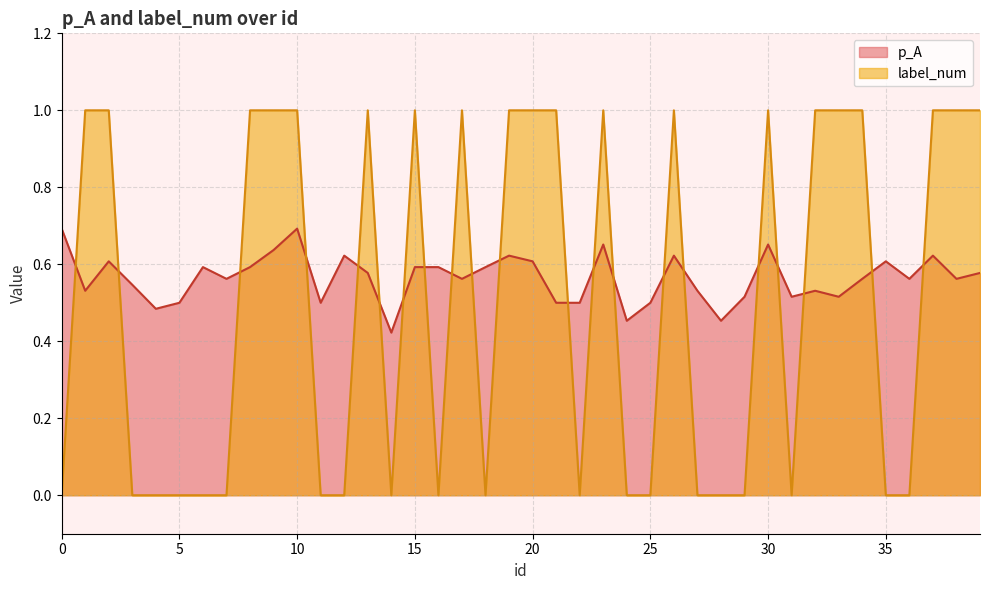

What is the average value of the label_num series?

0.5